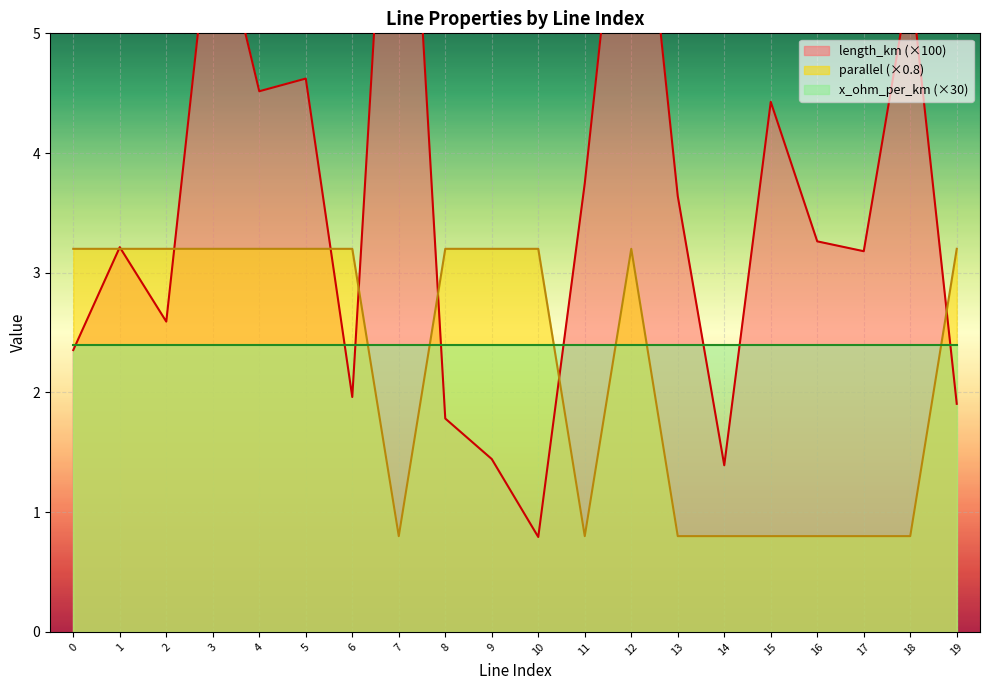

At how many categories does at least one series exceed 7?

2